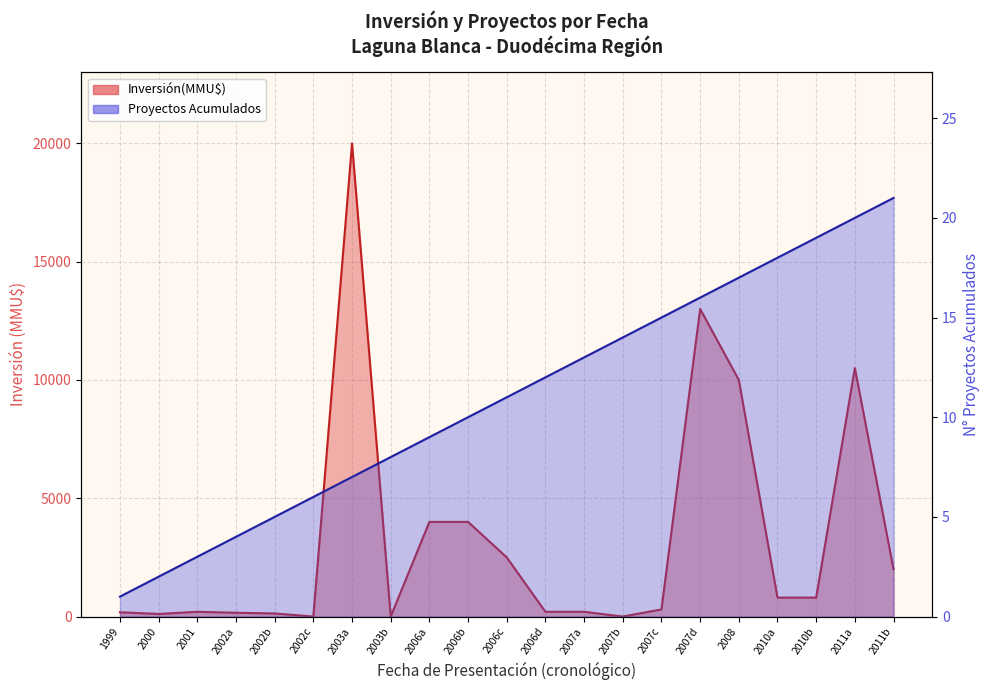

What is the change in value from 2010b to 2011b?

+2